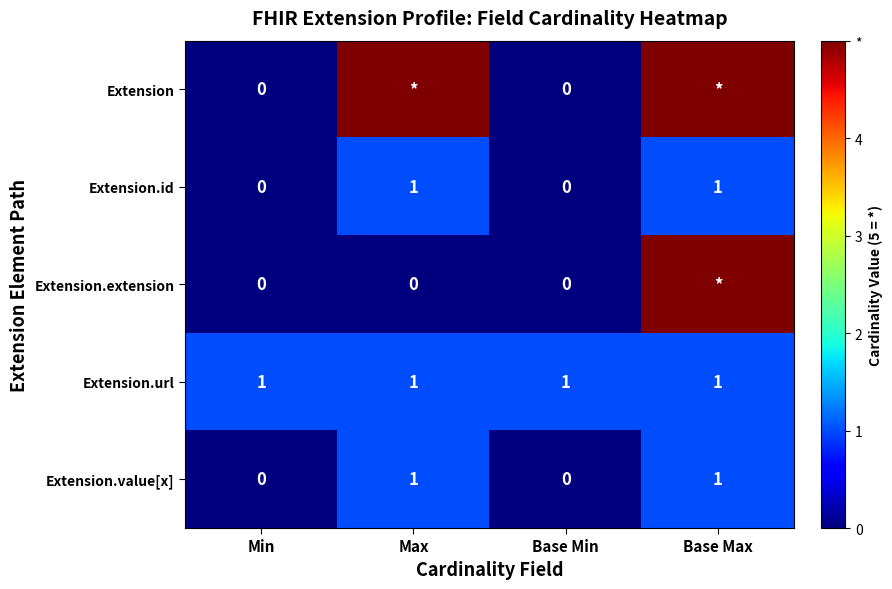

What is the difference between the maximum and minimum values in the Extension.value[x] series?

1